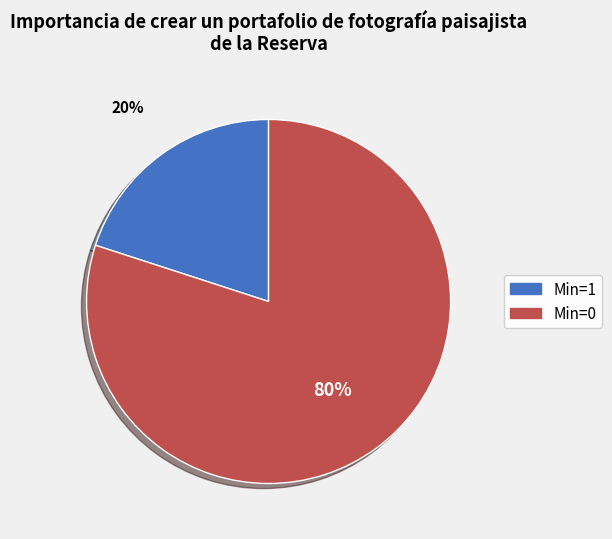

Does any single category account for the majority?

Yes